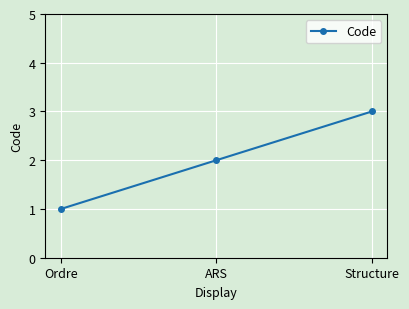

List the labels in order of value, largest first.

Structure, ARS, Ordre